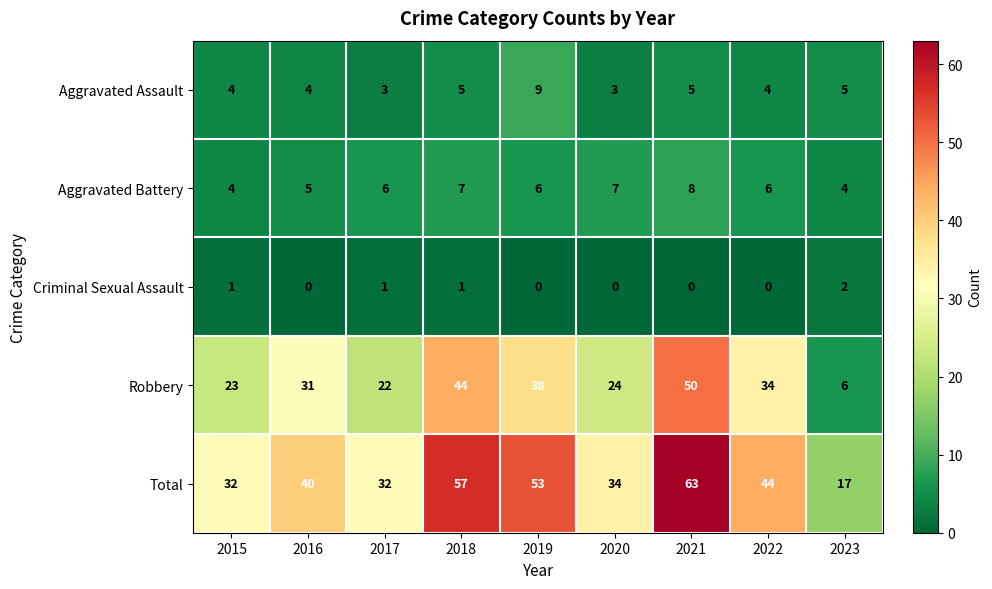

How many distinct data groups are displayed?

5